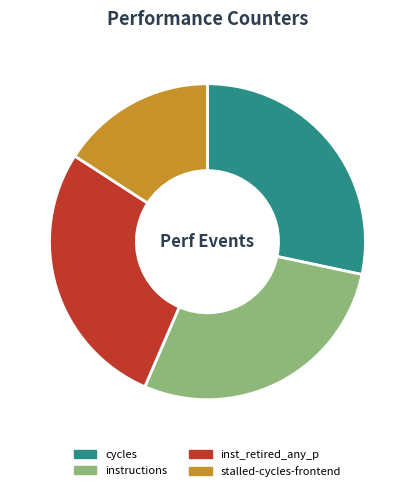

Is there a majority slice in this chart?

No